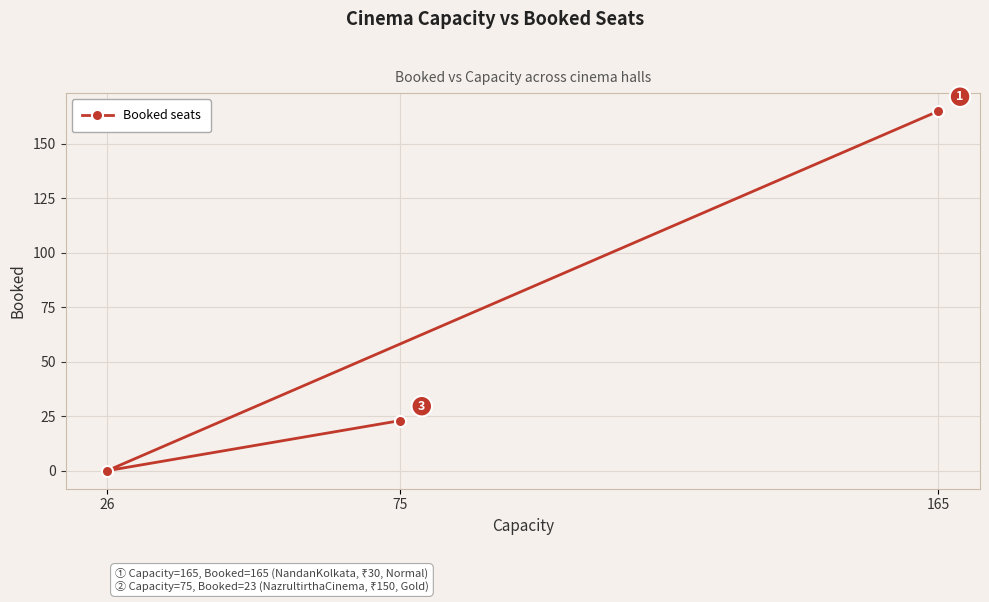

The chart shows a value of -113 at 26. True or false?

False